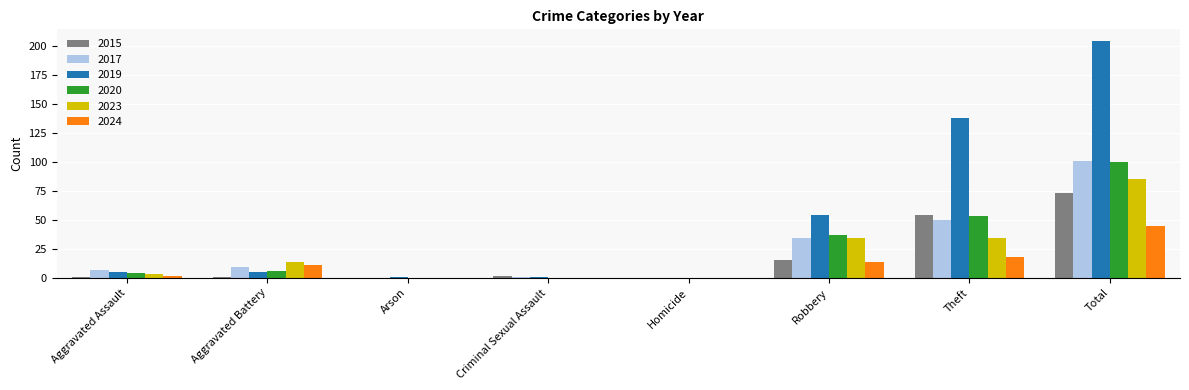

What is the greatest value displayed?

204